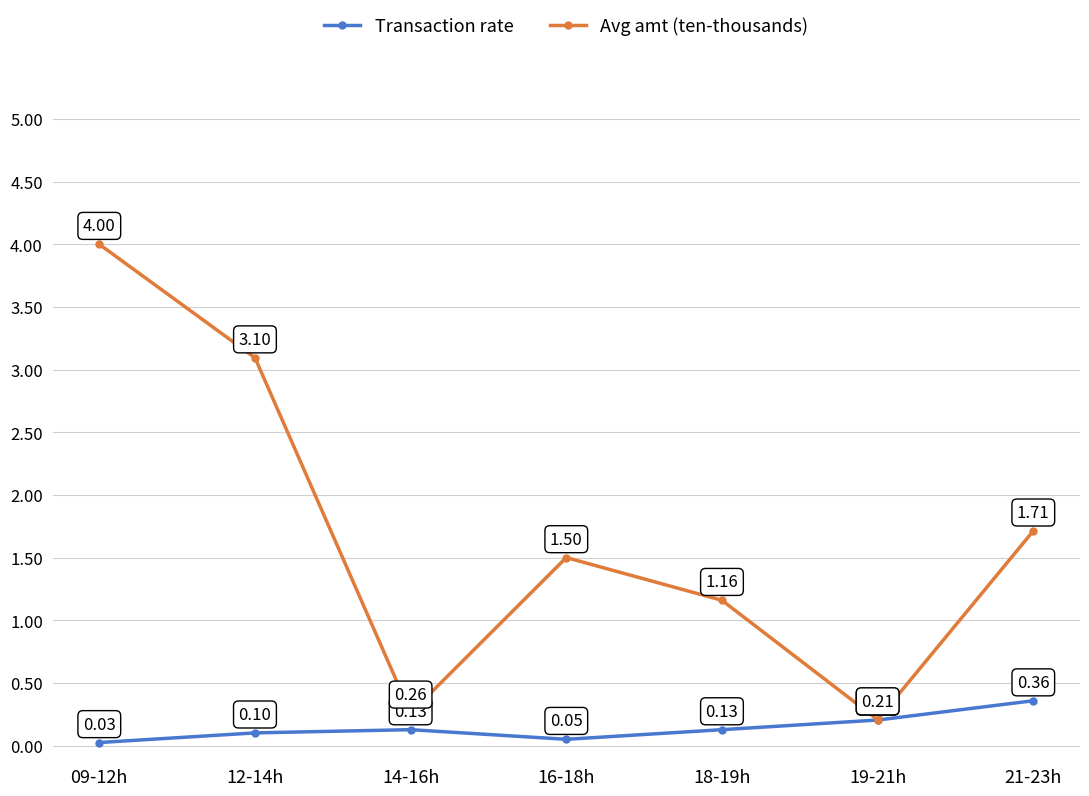

What is the label of the 6th point from the right?

12-14h